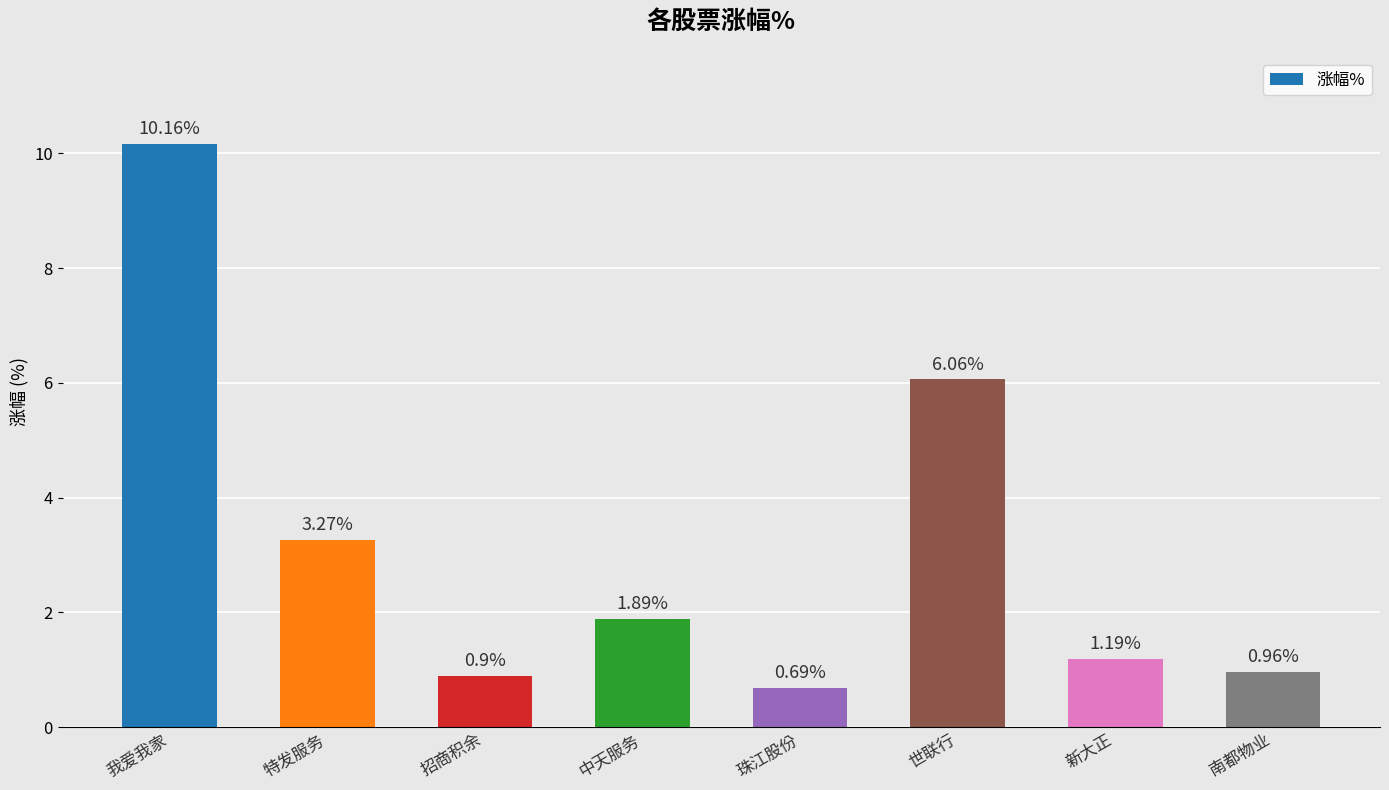

Between 世联行 and 新大正, which is larger?

世联行